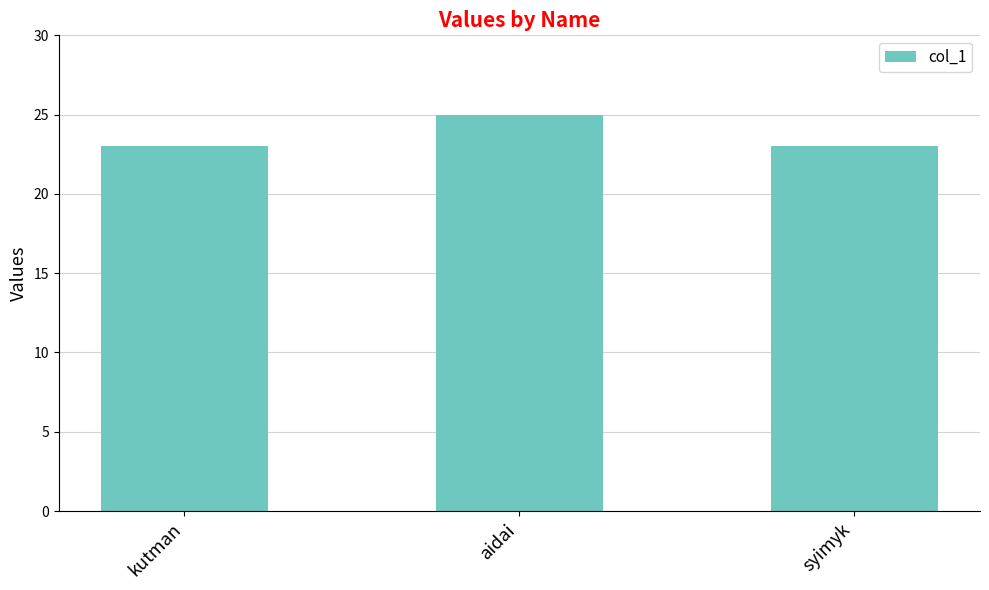

What position from the right is kutman?

3